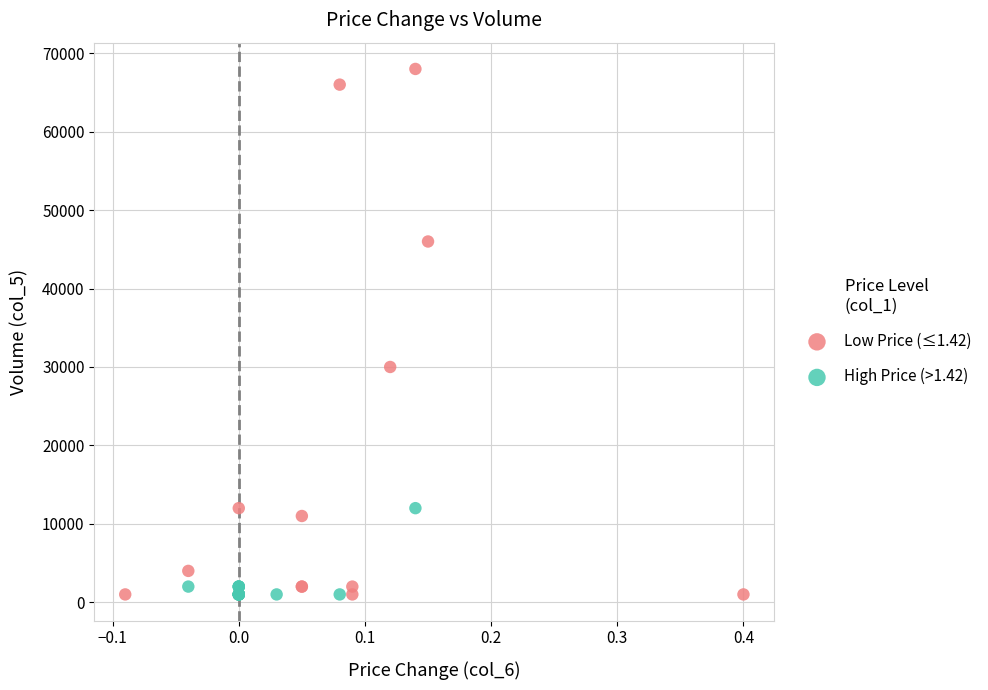

Which series has the widest spread of Y values?

Low Price (≤1.42)